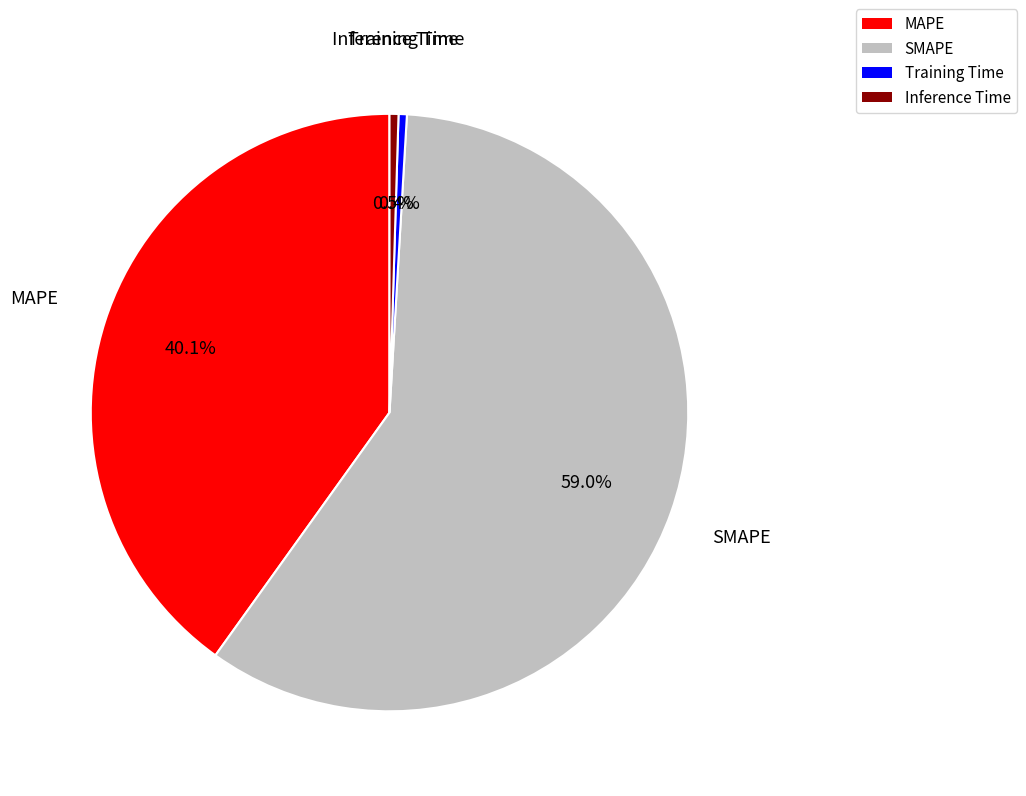

How many segments does this pie chart have?

4